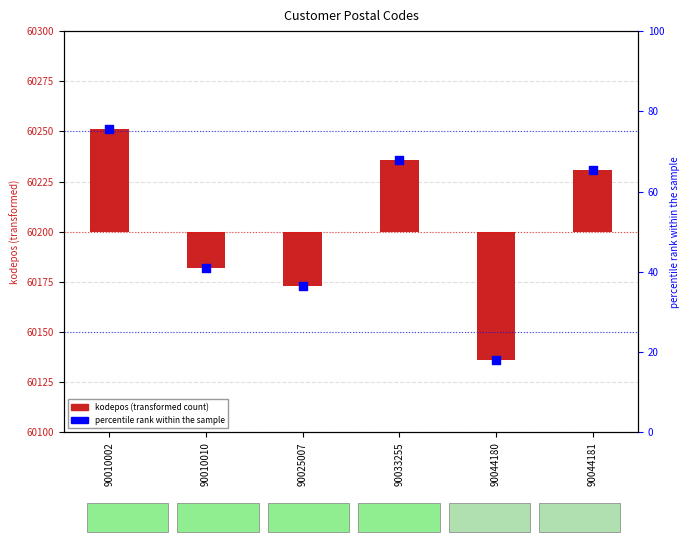

At how many categories does at least one series exceed 0?

6